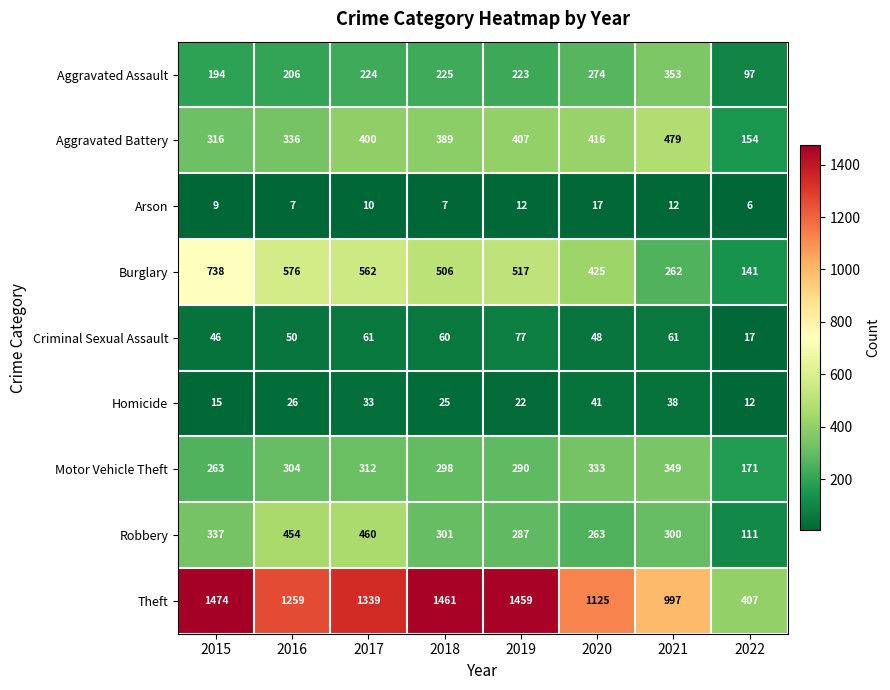

What is the spread (max minus min) of values at 2022?

401